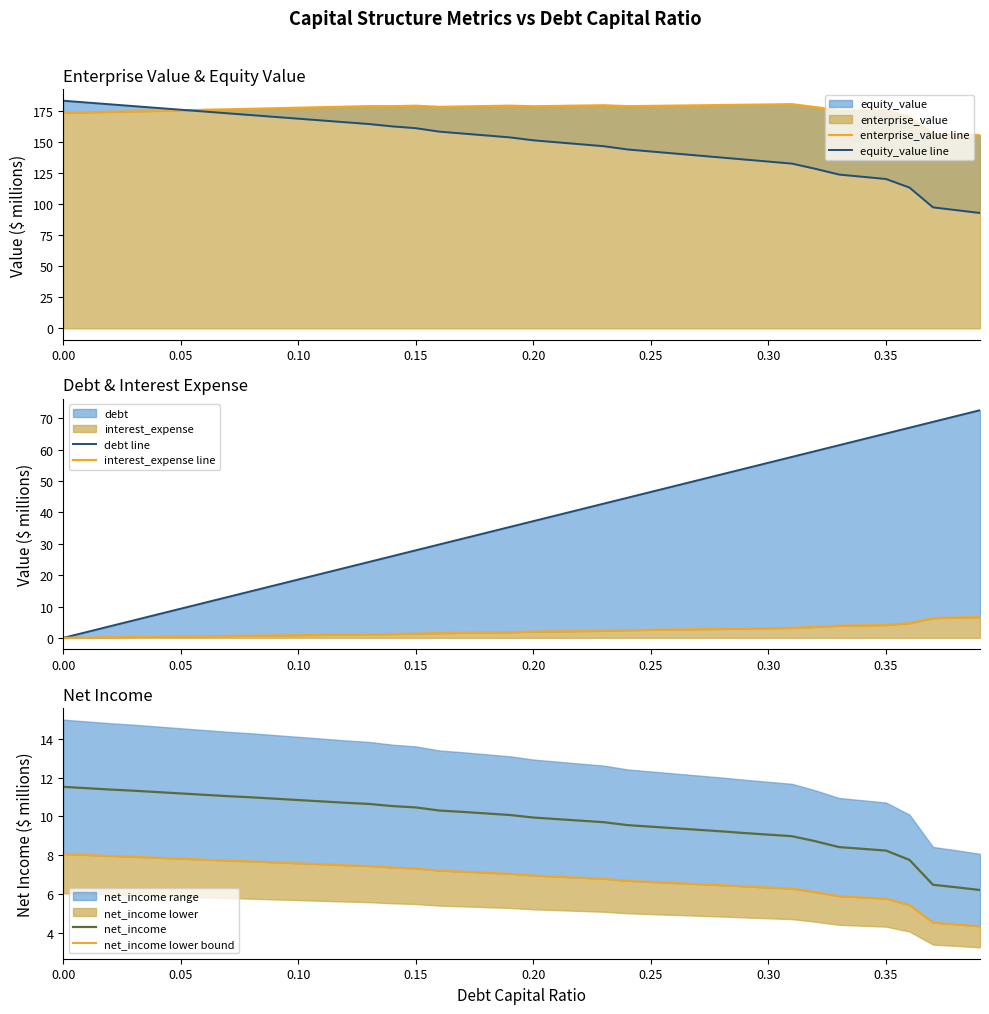

What is the highest value of the net_income series?

11.5